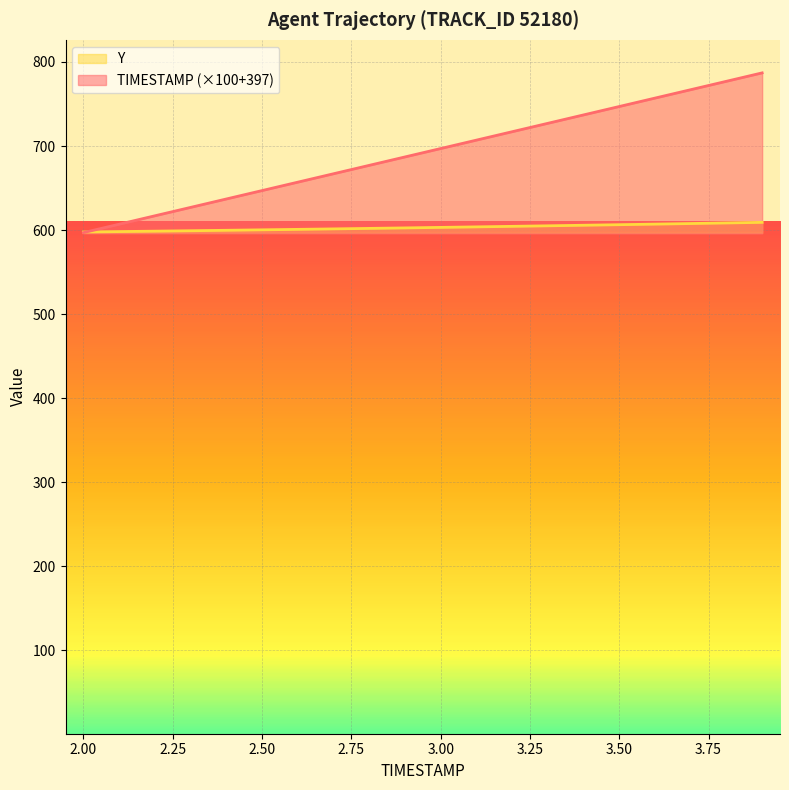

Reading left to right, transcribe all the data shown in this chart.

TIMESTAMP: 2.0=597.0	2.1=607.0	2.2=617.0	2.3=627.0	2.4=637.0	2.5=647.0	2.6=657.0	2.7=667.0	2.8=677.0	2.9=687.0	3.0=697.0	3.1=707.0	3.2=717.0	3.3=727.0	3.4=737.0	3.5=747.0	3.6=757.0	3.7=767.0	3.8=777.0	3.9=787.0
Y: 2.0=597.8	2.1=598.2	2.2=598.7	2.3=599.3	2.4=599.8	2.5=600.3	2.6=600.9	2.7=601.4	2.8=602.0	2.9=602.6	3.0=603.2	3.1=603.8	3.2=604.5	3.3=605.1	3.4=605.8	3.5=606.4	3.6=607.1	3.7=607.8	3.8=608.5	3.9=609.2